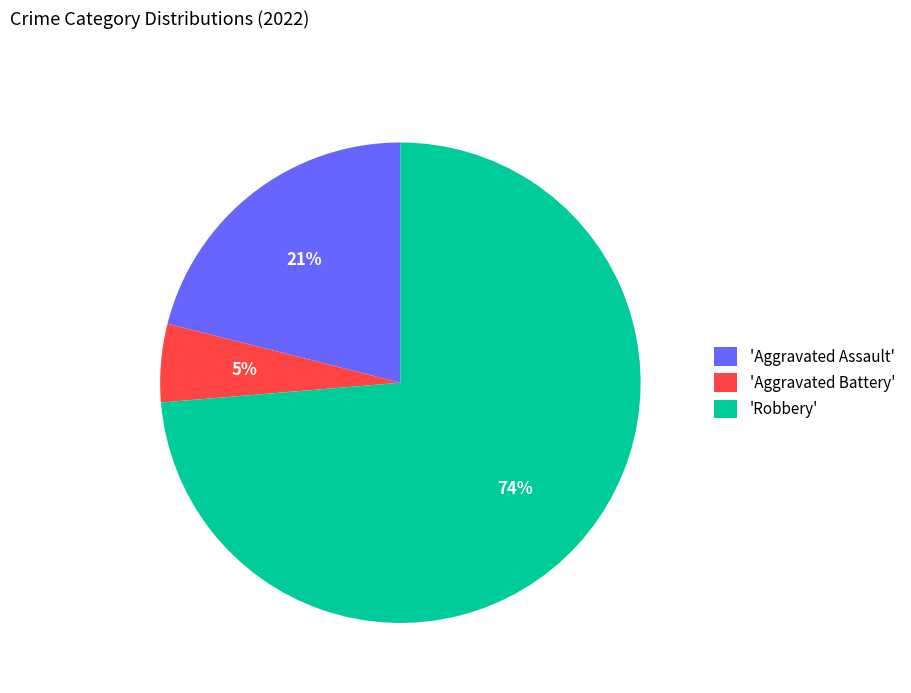

The 'Robbery' slice represents 74% of the pie. True or false?

True